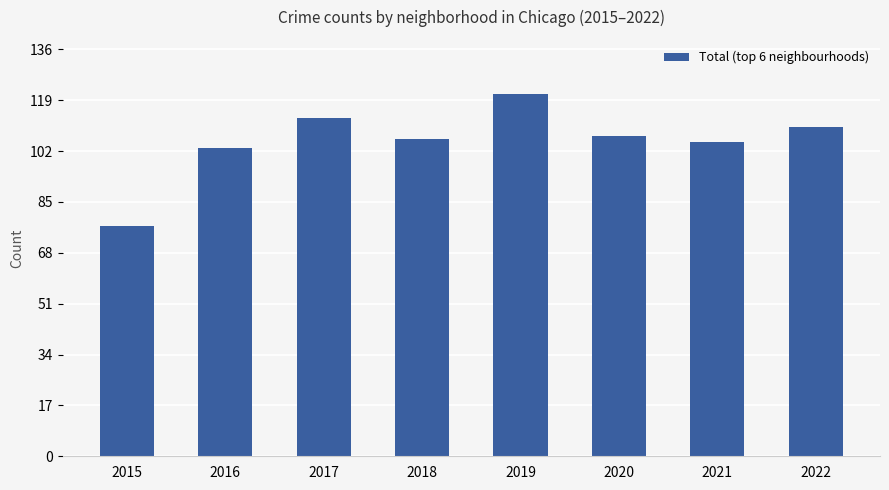

Does the chart contain stacked bars?

No